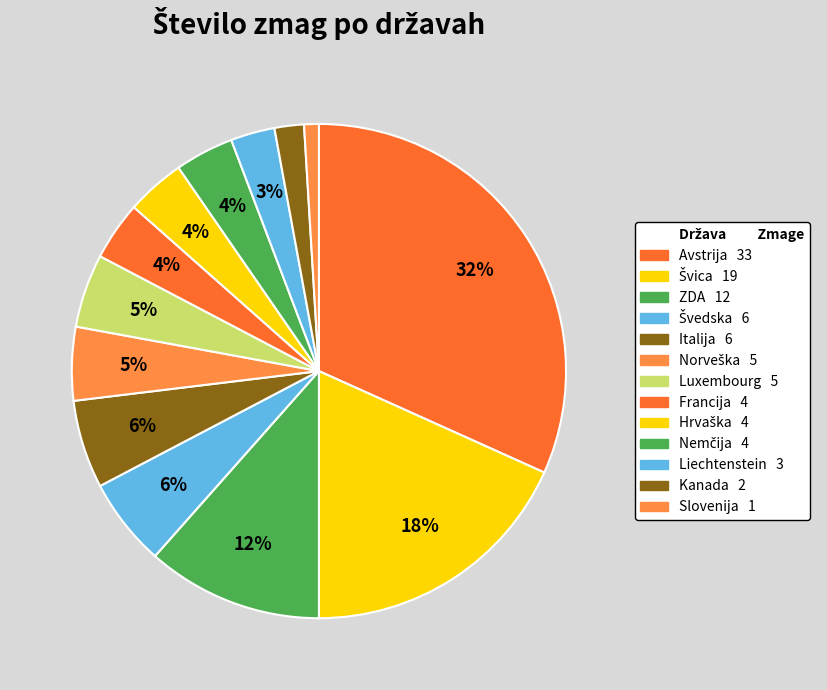

Which slice is the largest?

Avstrija